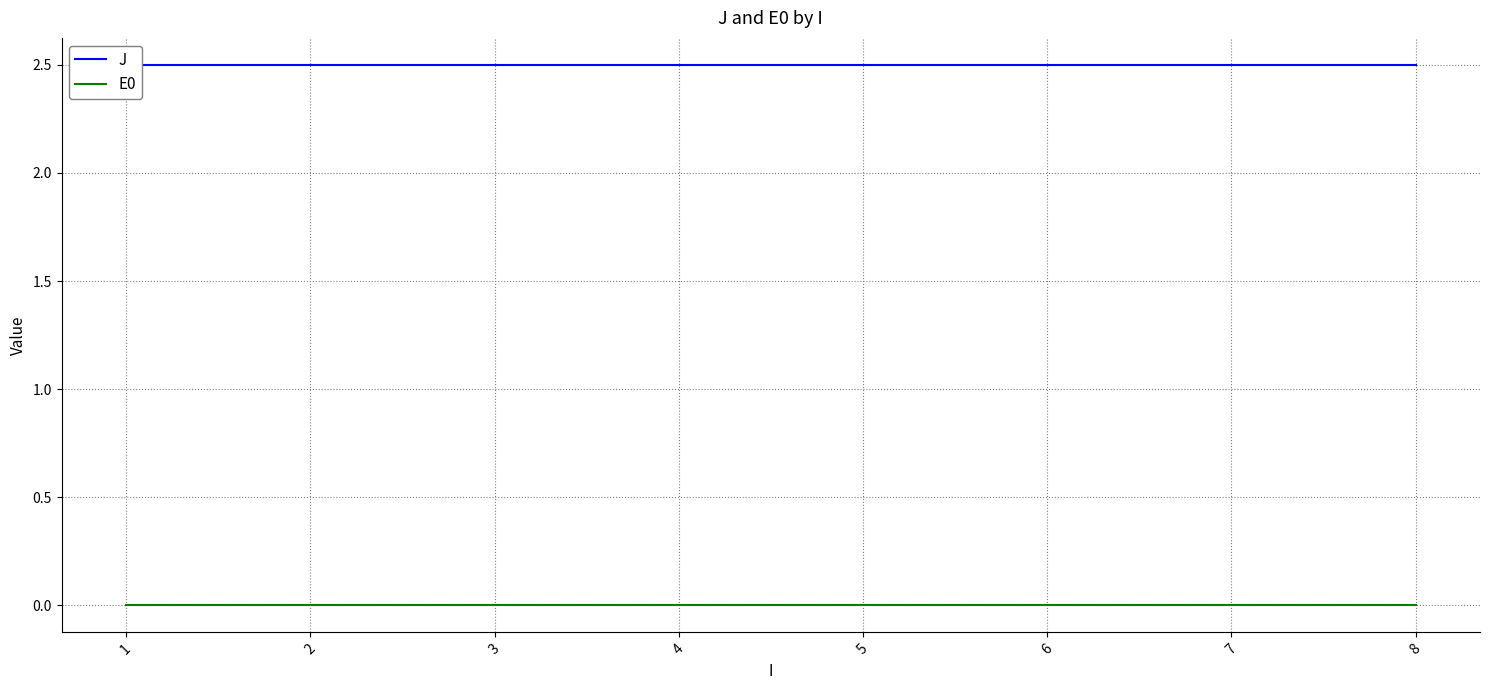

Reading left to right, transcribe all the data shown in this chart.

J: 1=2.5	2=2.5	3=2.5	4=2.5	5=2.5	6=2.5	7=2.5	8=2.5
E0: 1=0.0	2=0.0	3=0.0	4=0.0	5=0.0	6=0.0	7=0.0	8=0.0